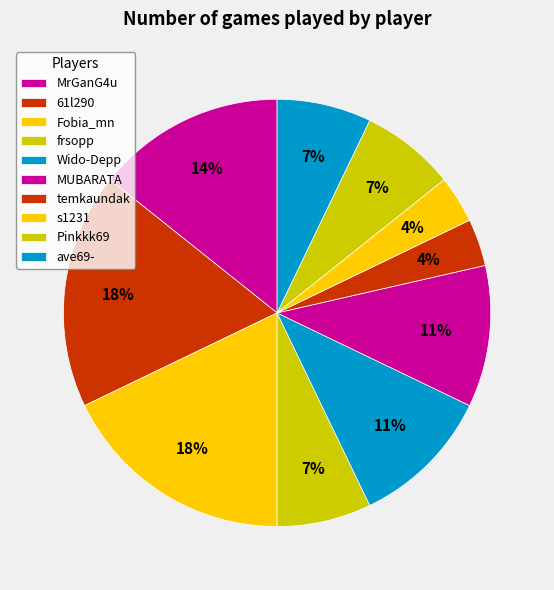

Which has a higher value, 61l290 or Wido-Depp?

61l290